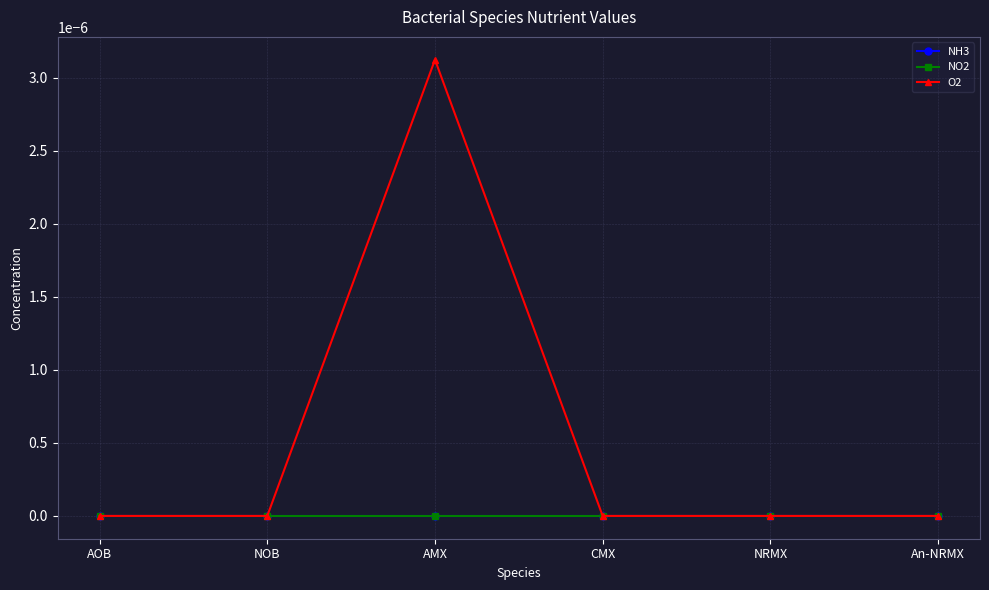

Is this an area chart (filled region under the line)?

No